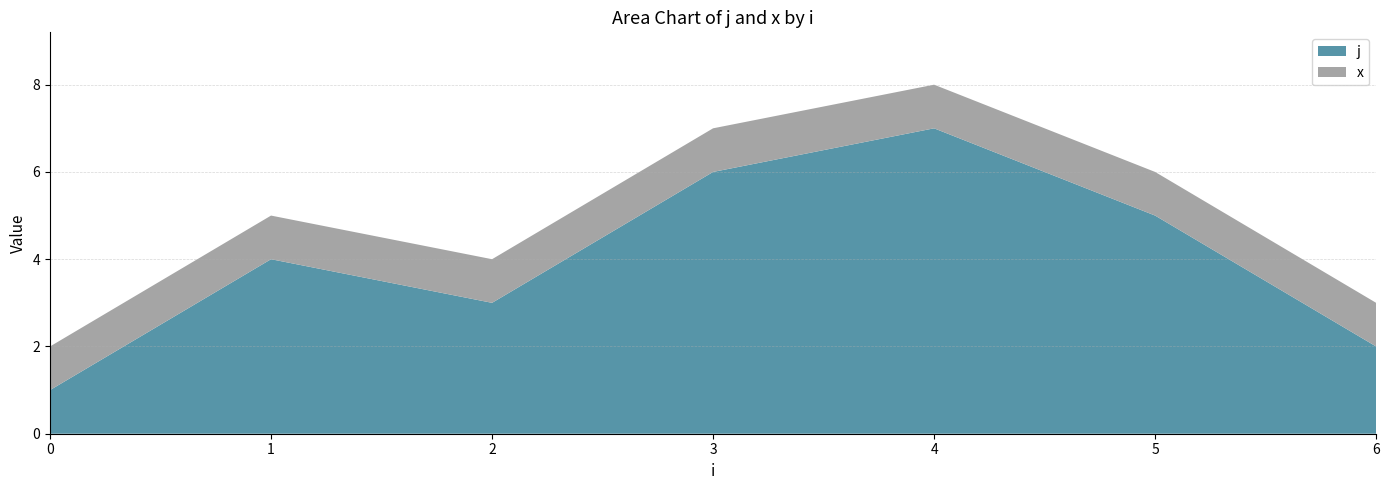

Reading left to right, transcribe all the data shown in this chart.

j: 0=1	1=4	2=3	3=6	4=7	5=5	6=2
x: 0=1	1=1	2=1	3=1	4=1	5=1	6=1